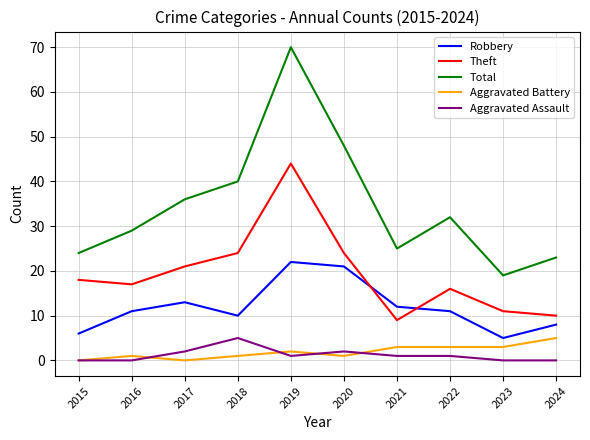

Which series has the widest spread of values?

Total